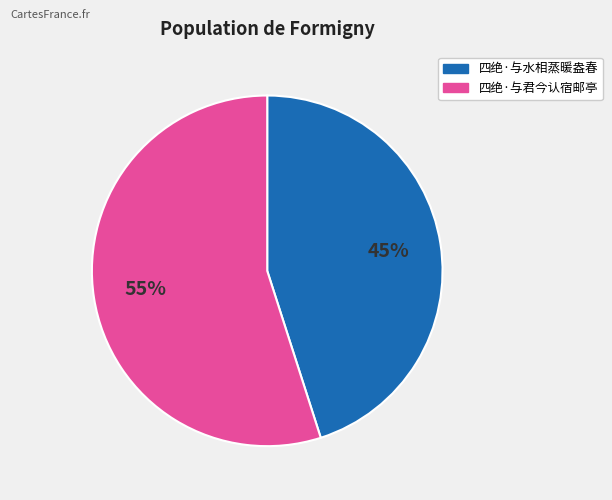

The 四绝·与水相蒸暖盎春 slice represents 56% of the pie. True or false?

False